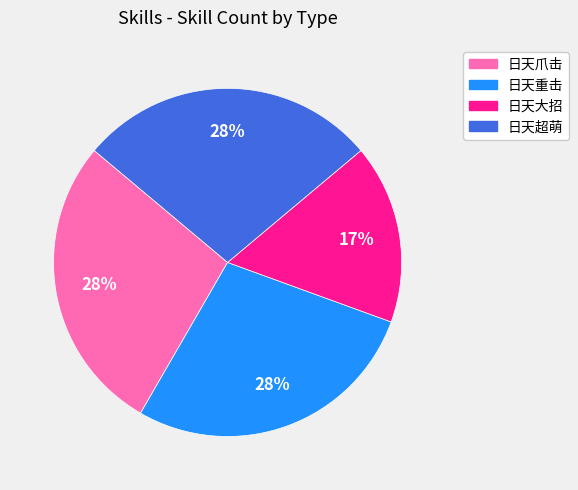

What percentage is the 日天重击 slice, to the nearest percent?

28%